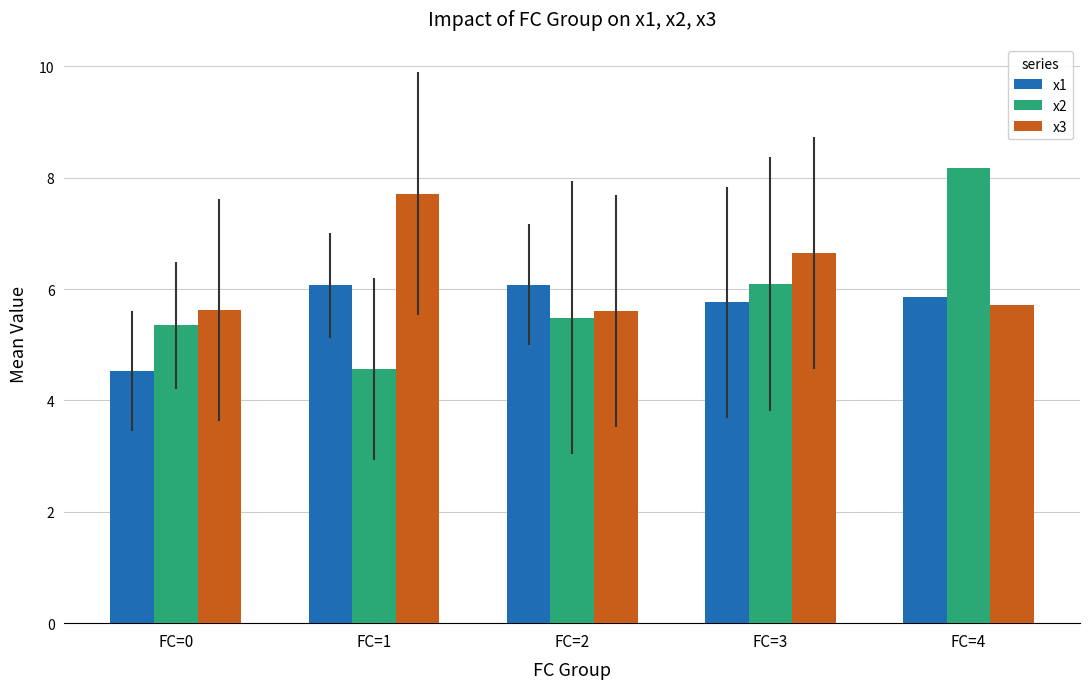

Reading left to right, extract all data points from this chart.

x1: 4.5	6.1	6.1	5.8	5.9
x2: 5.3	4.6	5.5	6.1	8.2
x3: 5.6	7.7	5.6	6.6	5.7